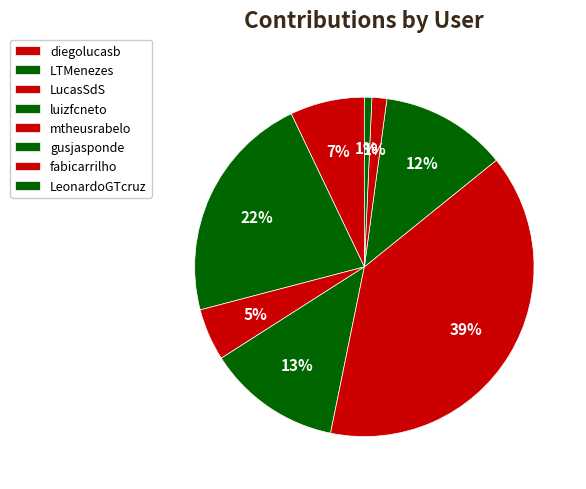

Count the number of slices in the pie.

8